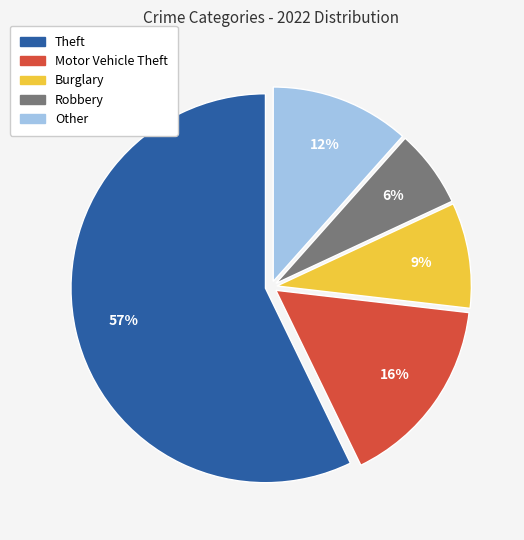

To the nearest percent, what is the average slice percentage?

20%